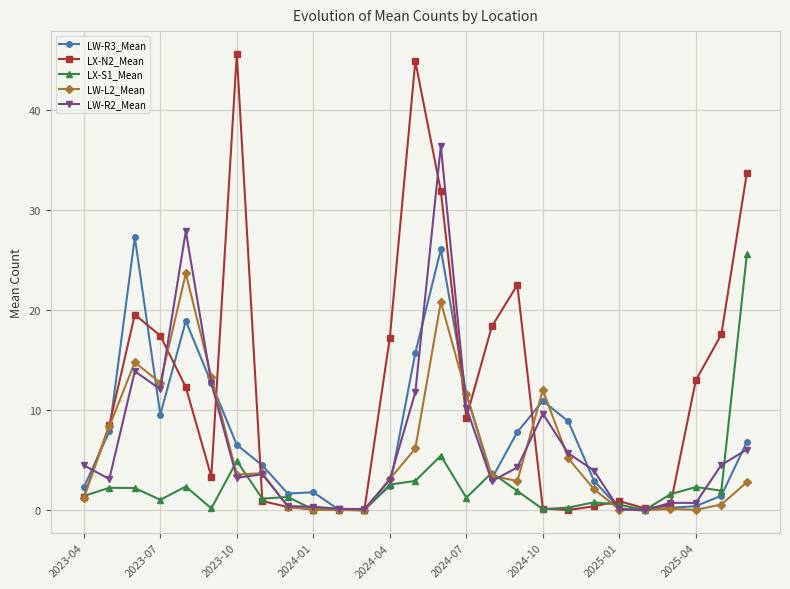

True or false: LX-S1_Mean has more than 2 interior local peaks.

True